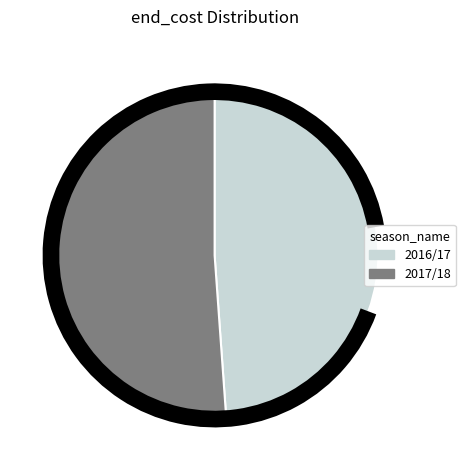

Which slice is the largest?

2017/18